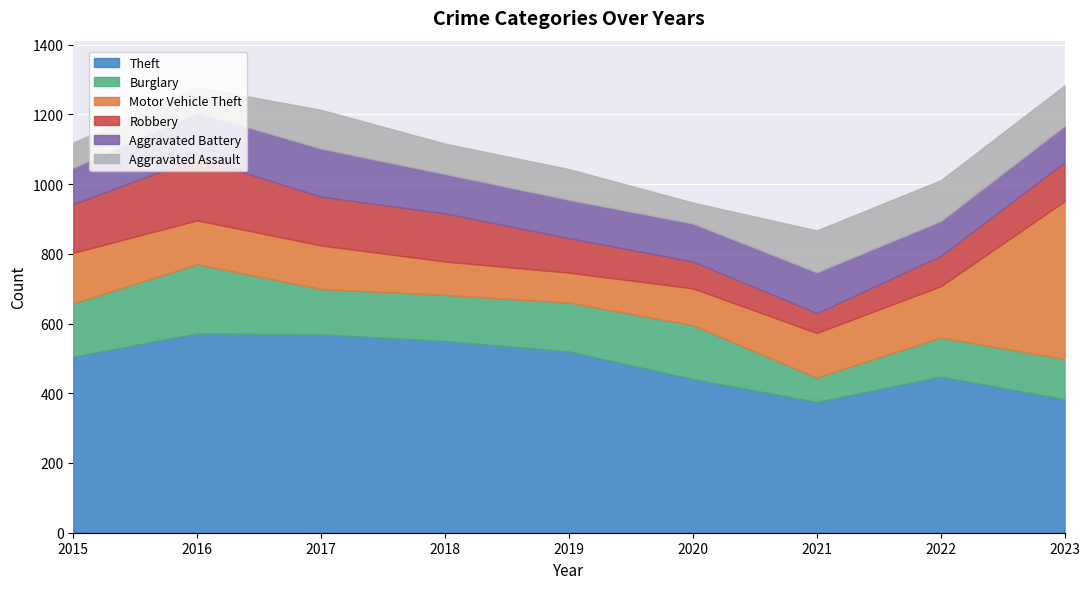

Reading right to left, transcribe all the data shown in this chart.

Theft: 383	448	375	441	520	550	569	572	505
Burglary: 115	112	70	154	140	132	130	198	153
Motor Vehicle Theft: 453	147	128	106	86	96	125	126	145
Robbery: 112	87	57	77	99	138	140	179	140
Aggravated Battery: 104	100	117	109	110	113	138	130	104
Aggravated Assault: 116	117	120	60	88	87	111	73	72